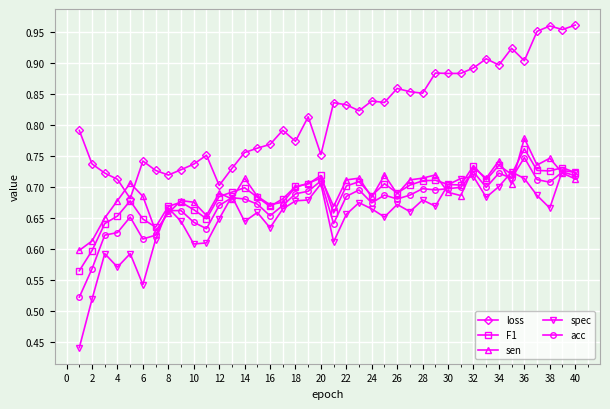

At how many categories does at least one series exceed 0?

40